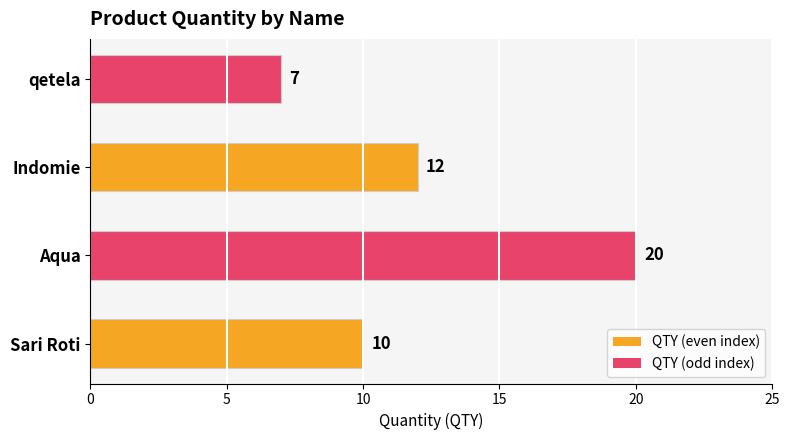

List the labels in order of value, smallest first.

qetela, Sari Roti, Indomie, Aqua